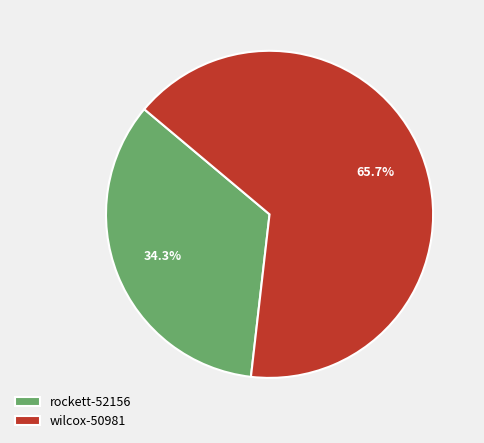

Is rockett-52156 the majority of the pie?

No